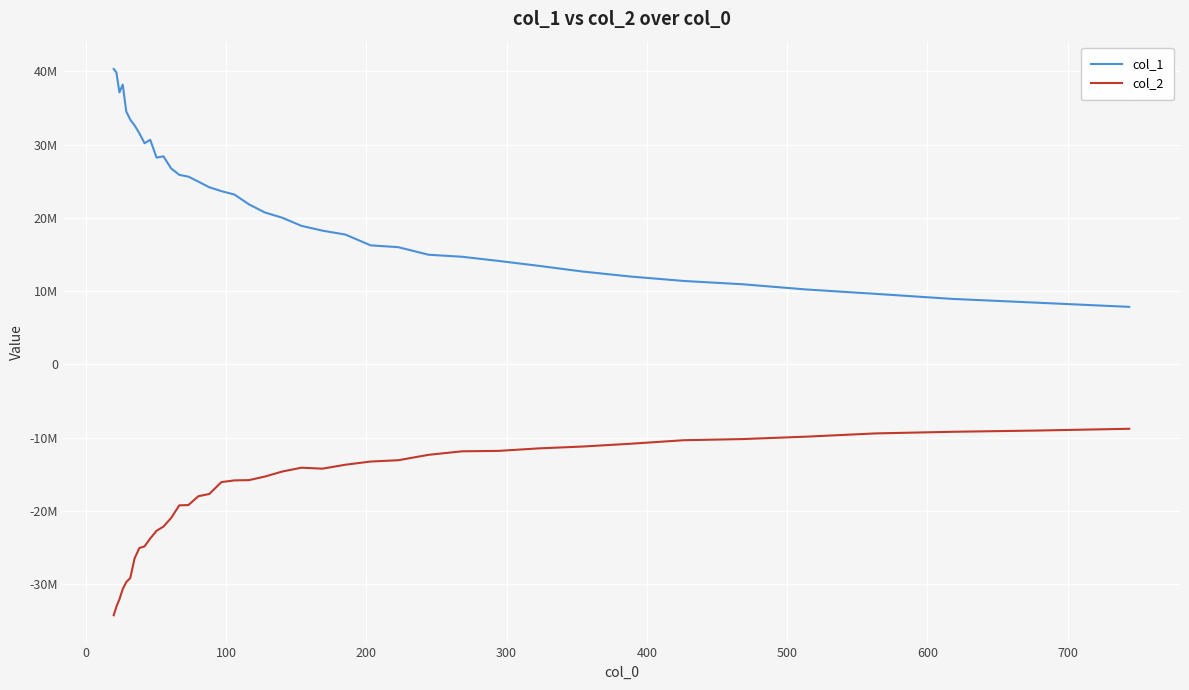

Which series has the widest spread of values?

col_1